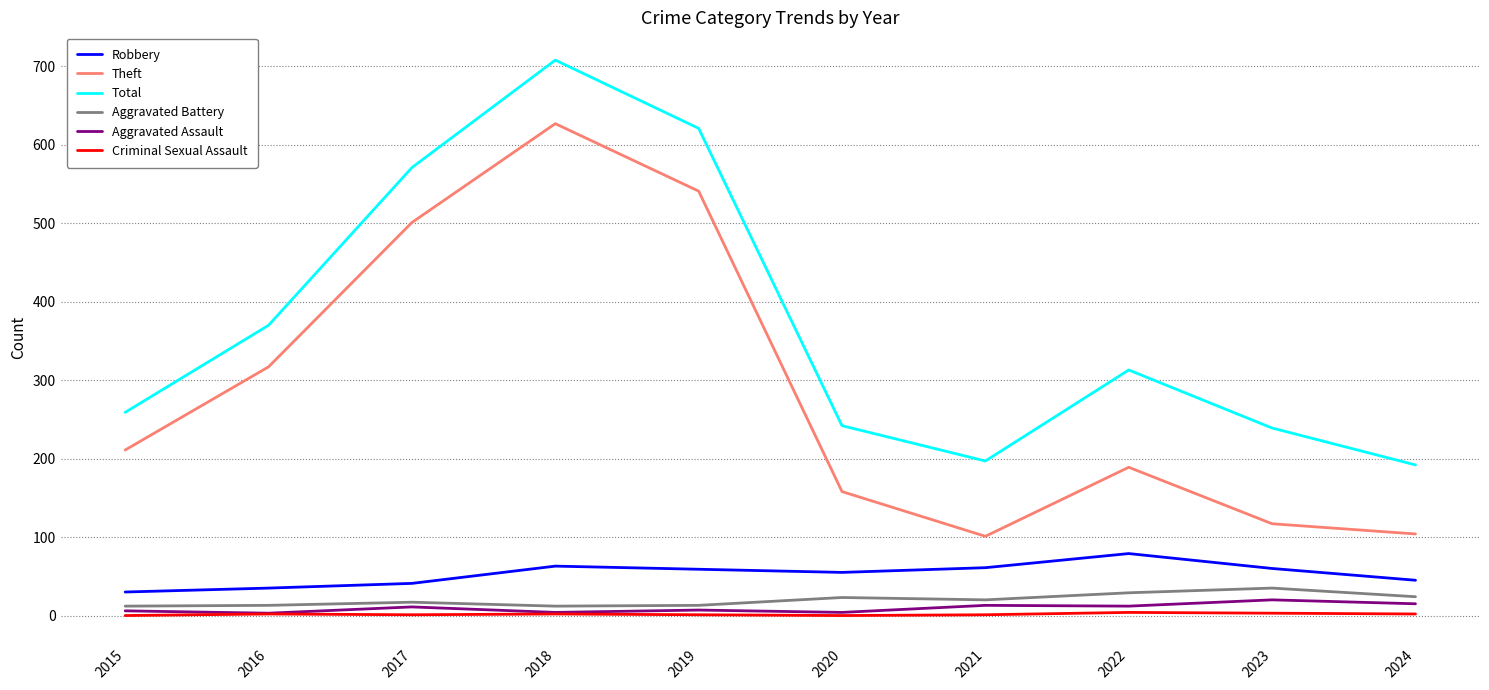

True or false: Total and Robbery cross at least once.

False